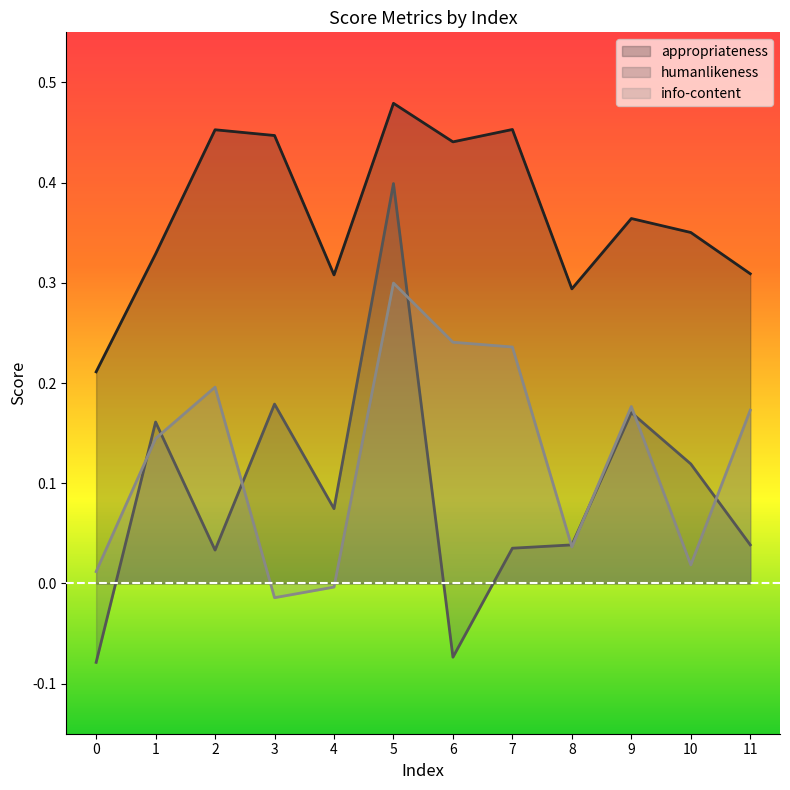

Between 10 and 11, which series saw the biggest shift?

info-content (line)